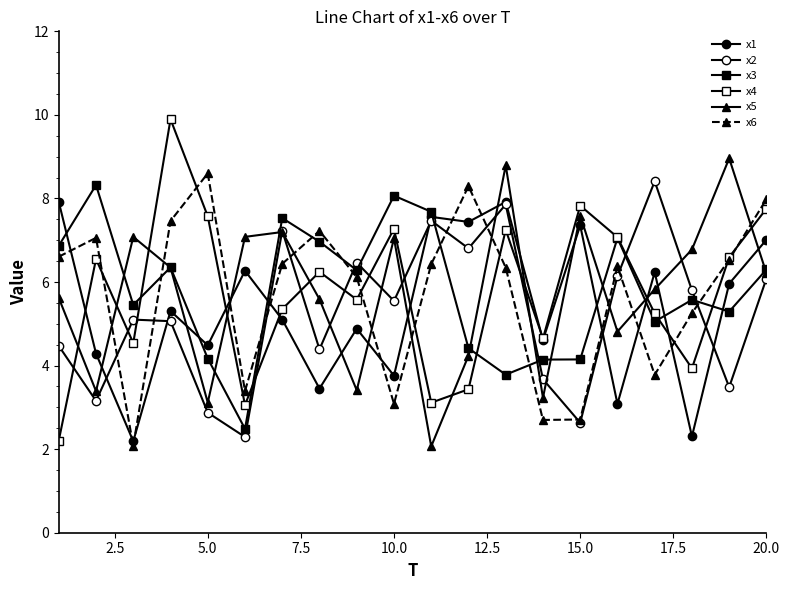

How many data points does each series have?

20